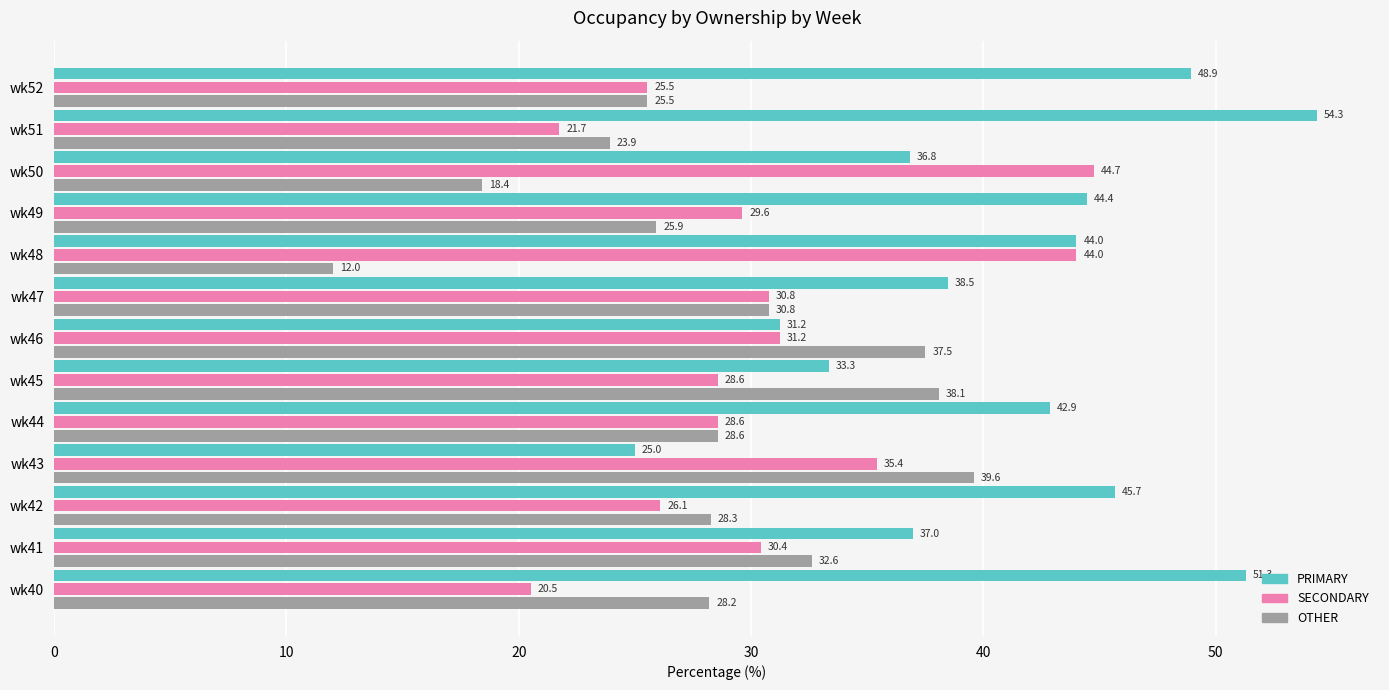

Is it true that SECONDARY equals 44.7 at wk50?

True